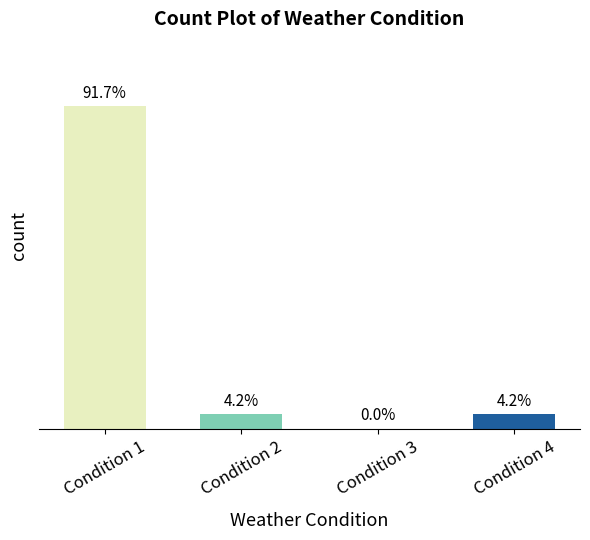

Are the bars horizontal?

No